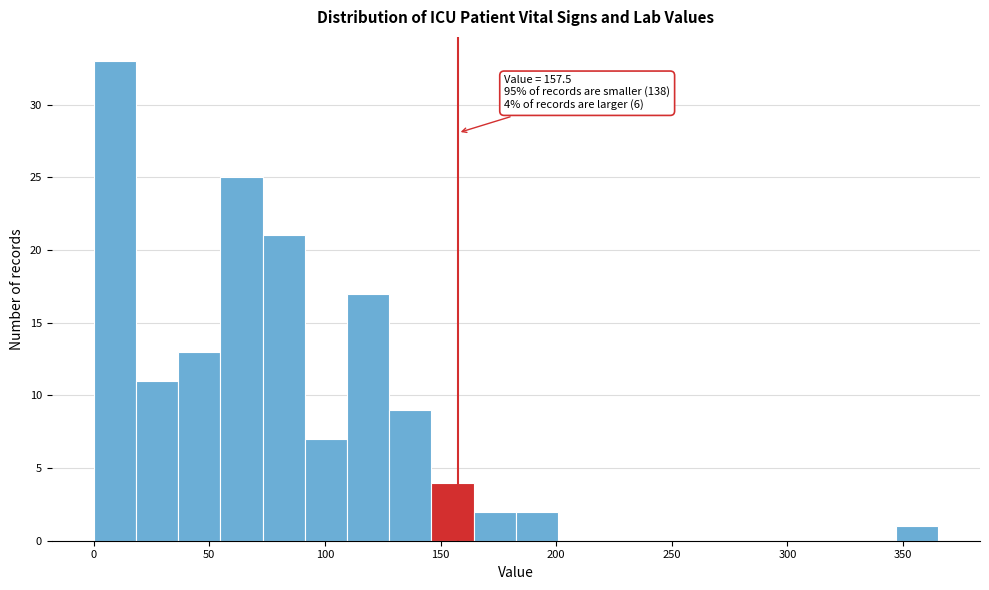

Read against the x-axis, roughly where is the centre of the tallest bar?

10